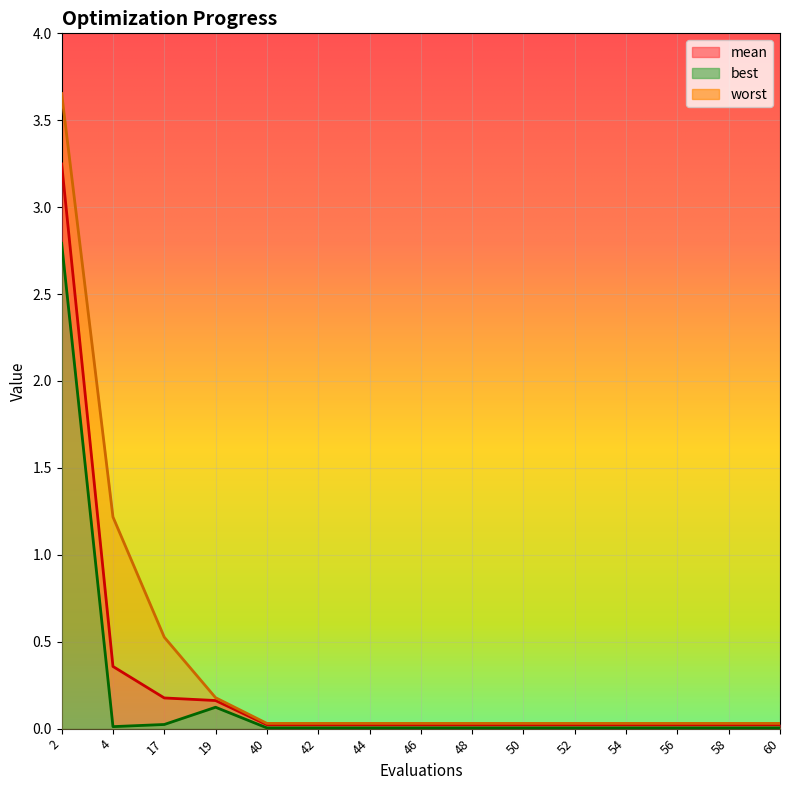

Which category has the lowest value across all series?

40